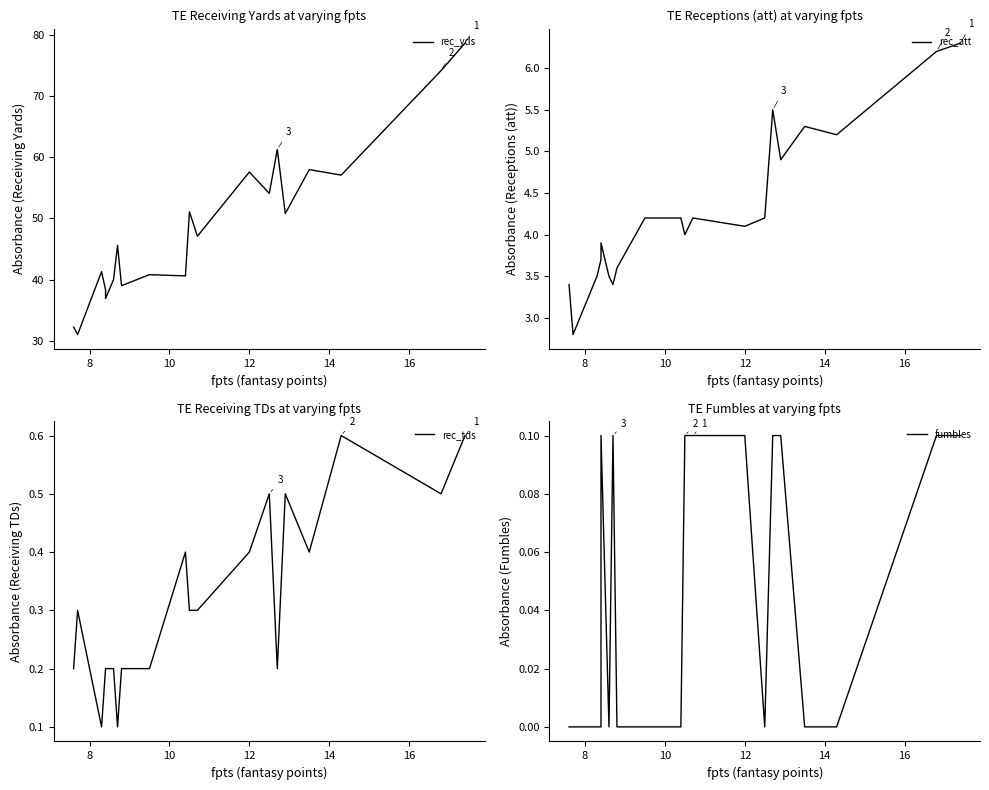

At which label does fumbles reach its minimum?

10